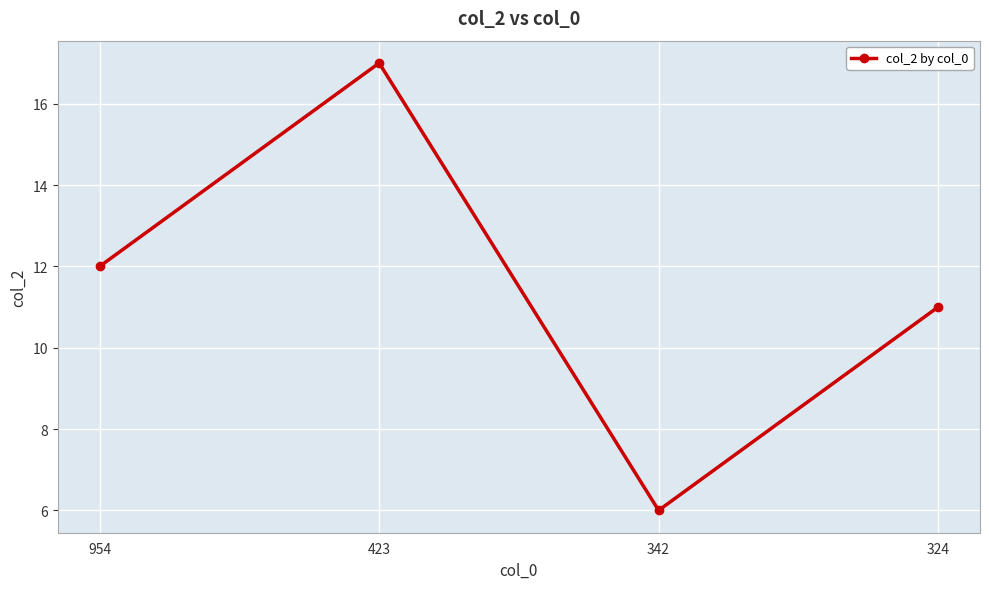

How many distinct data groups are displayed?

1